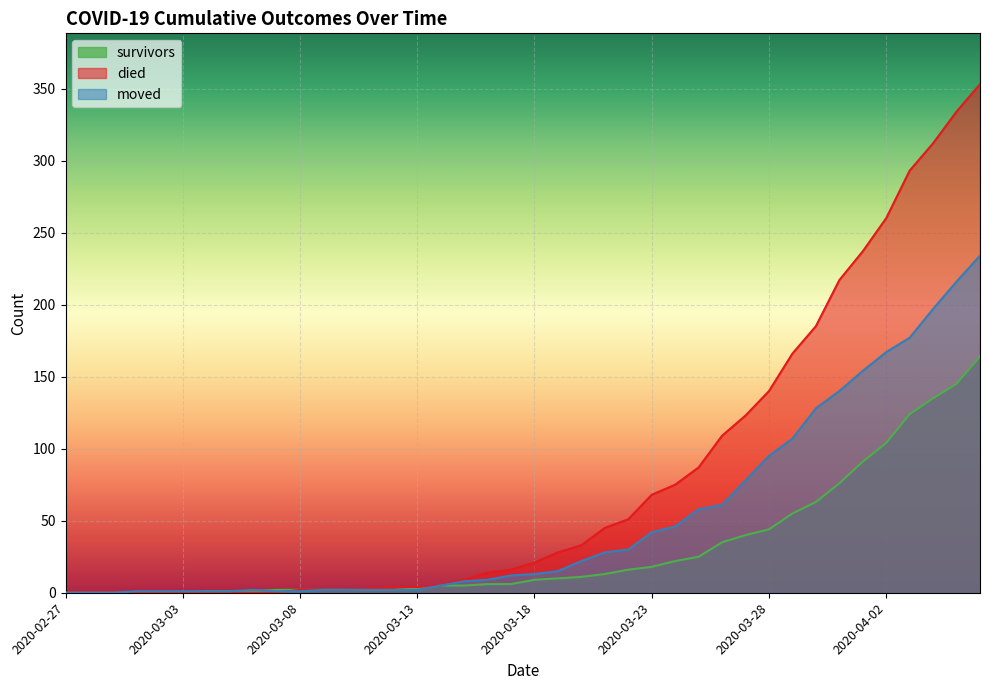

What is the sum of the died values at 2020-03-06 and 2020-03-10?

2